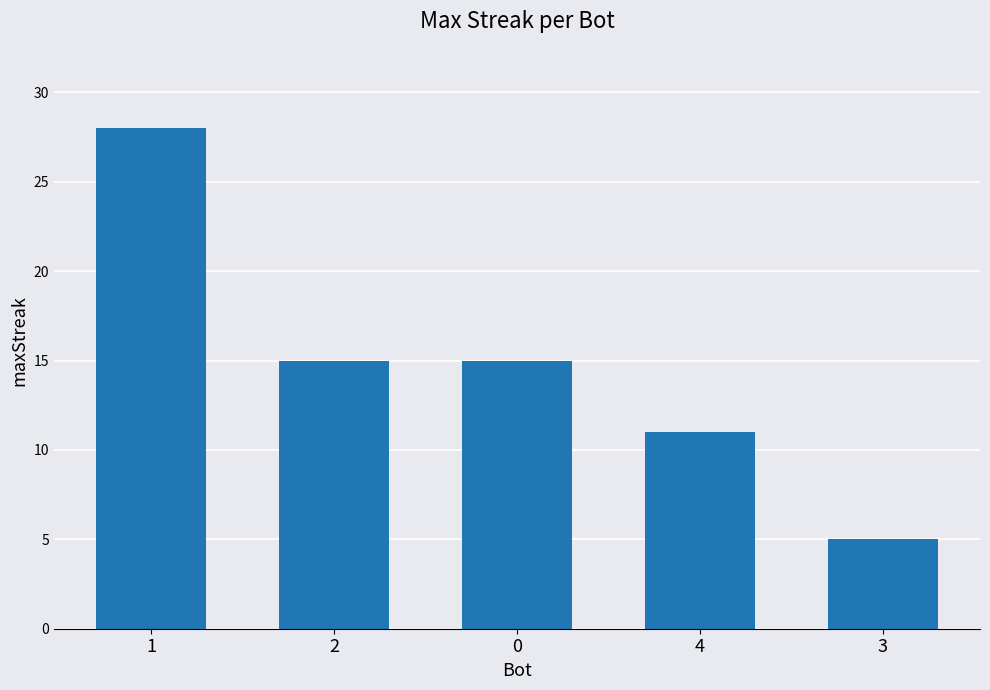

Approximately how many times larger is the value at 1 compared to 3?

5.6